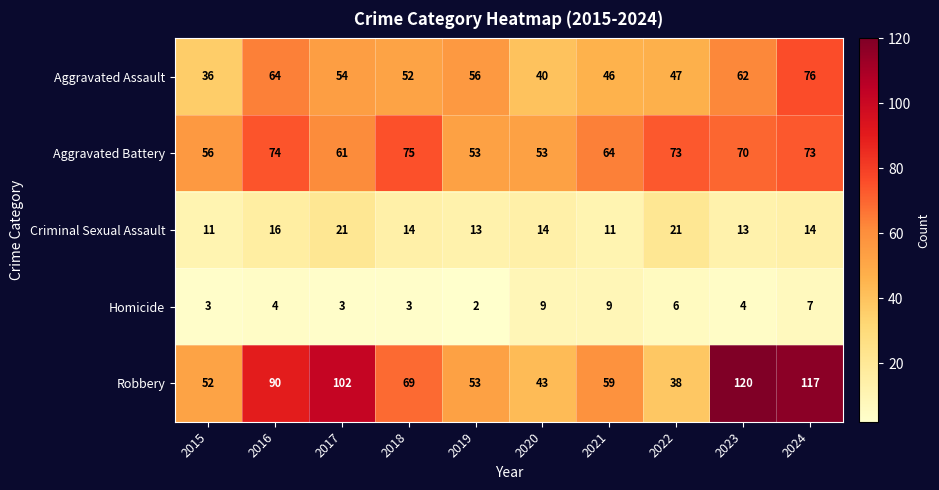

What is the sum of the Aggravated Assault values at 2016 and 2024?

140